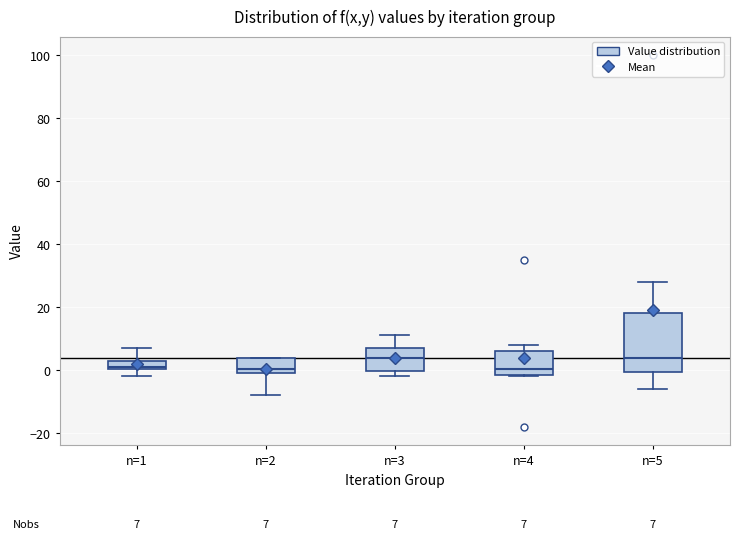

Which box is the tallest, from its lower edge to its upper edge?

n=5